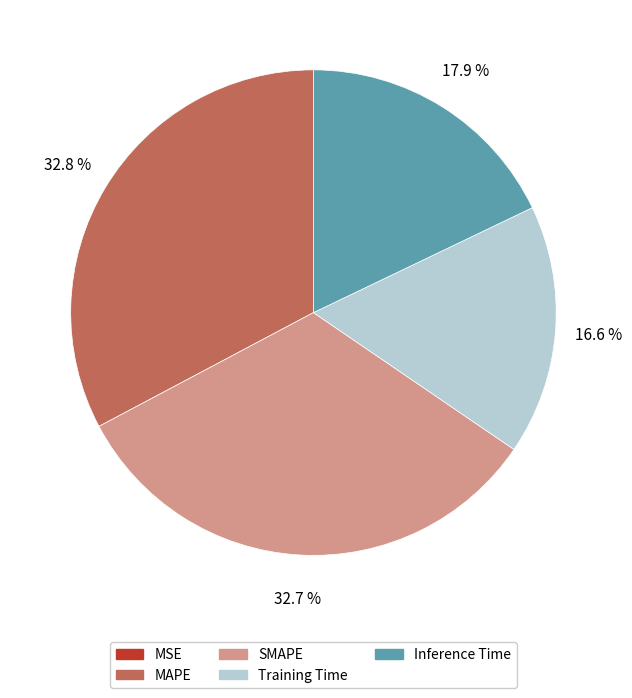

Which has a higher value, Training Time or MAPE?

MAPE